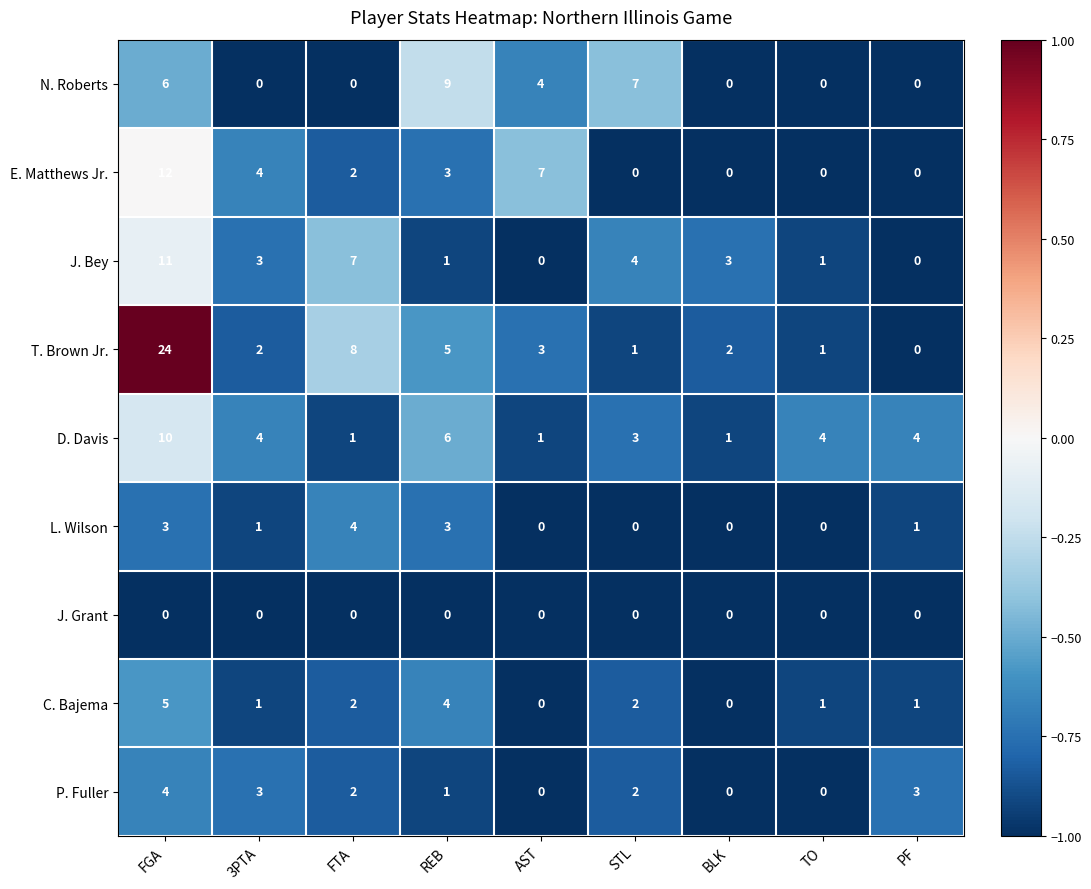

Count the P. Fuller values in the range 0 to 3.

8